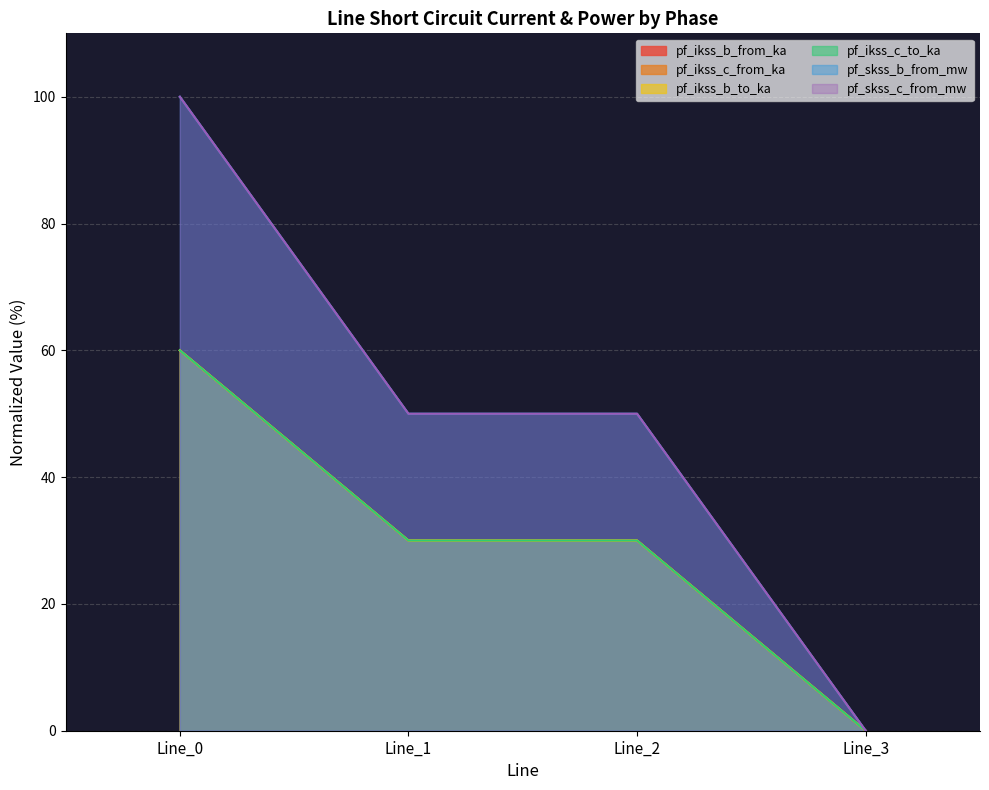

Which category has the highest value in the pf_skss_b_from_mw series?

Line_0